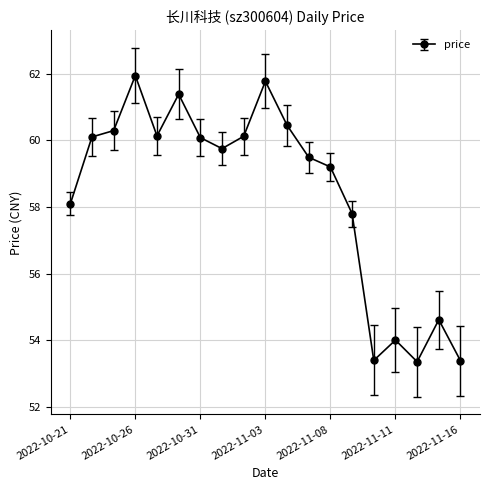

True or false: there are more than 0 points higher than both neighbors.

True